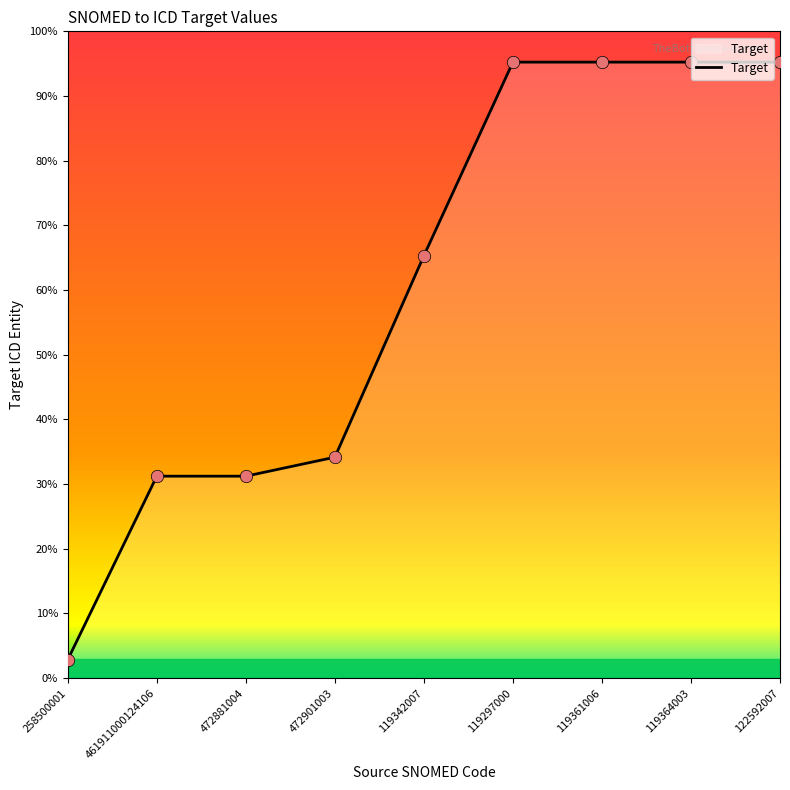

Does the chart have visible grid lines?

No